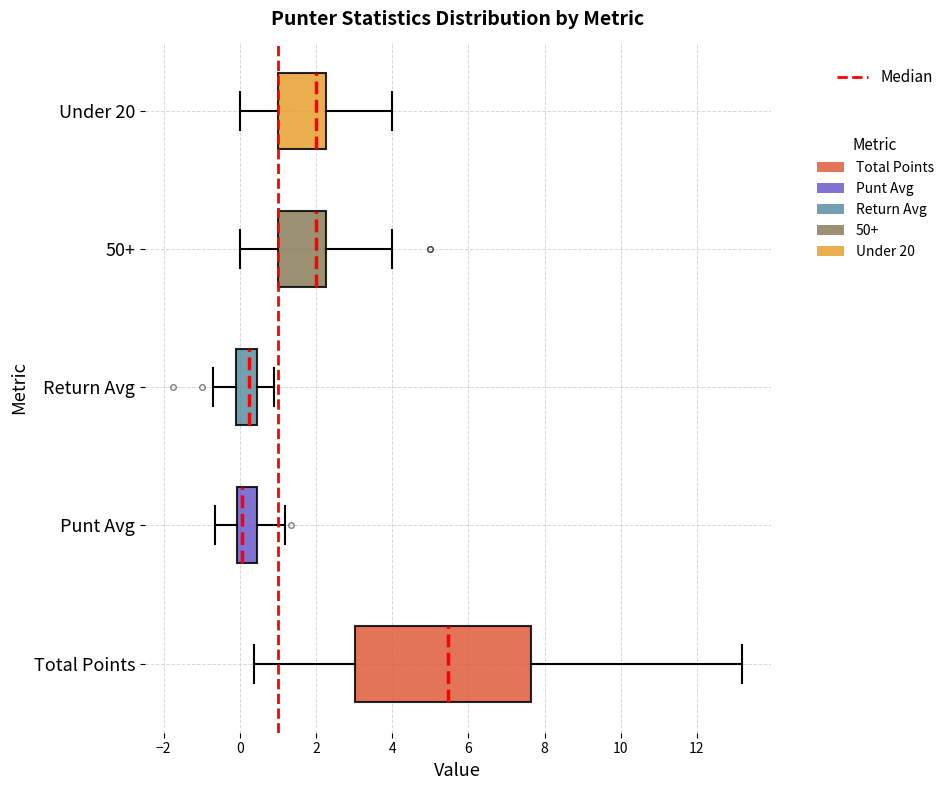

Where is the left edge of the box for Total Points on the x-axis? The values are not printed on the chart, so give them approximately, as read against the axis.

3.0